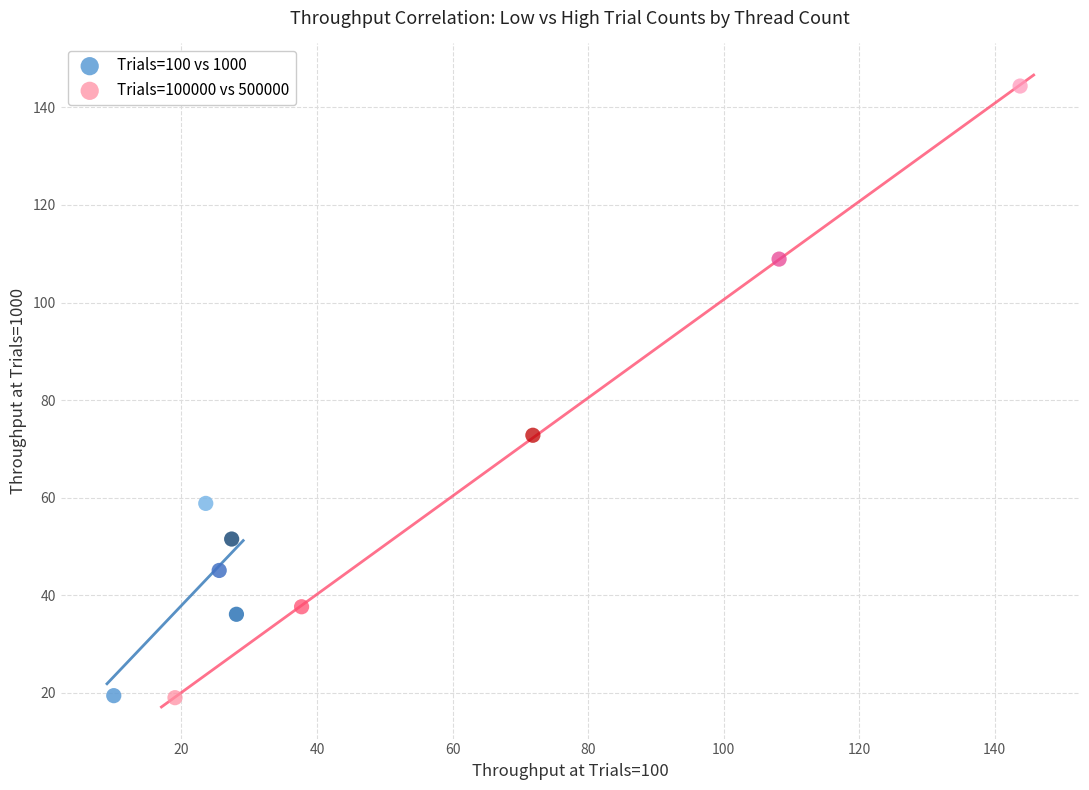

Which series contains the highest Y value?

Trials=100000 vs 500000